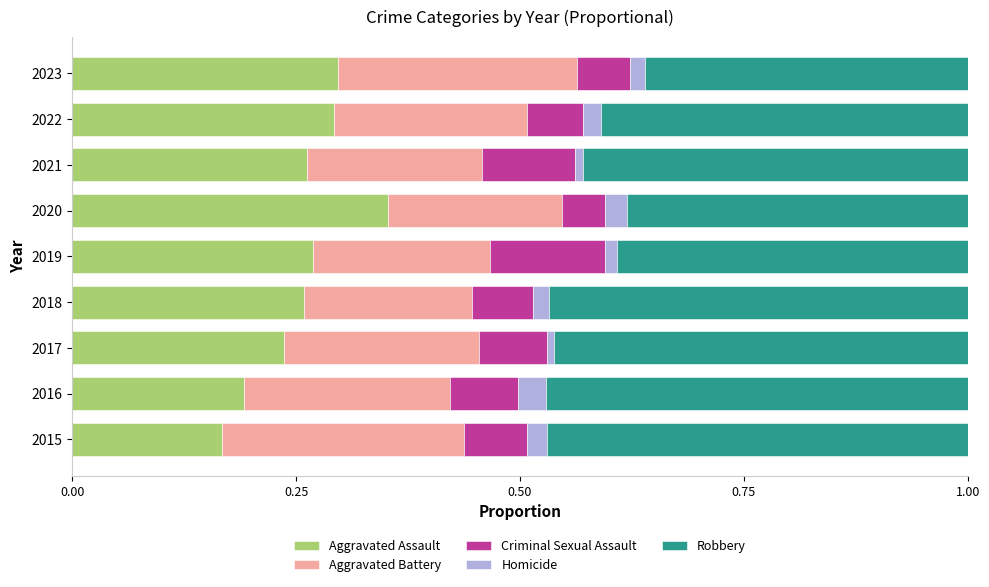

Which category has the lowest value in the Aggravated Assault series?

2015